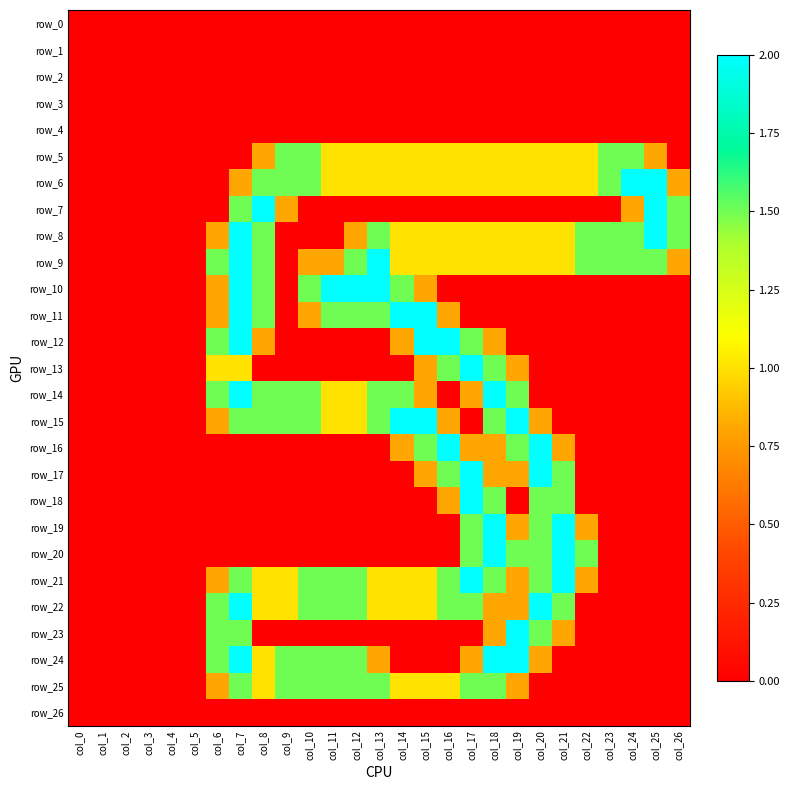

Reading left to right, transcribe all the data shown in this chart.

row_0: col_0=0.0	col_1=0.0	col_2=0.0	col_3=0.0	col_4=0.0	col_5=0.0	col_6=0.0	col_7=0.0	col_8=0.0	col_9=0.0	col_10=0.0	col_11=0.0	col_12=0.0	col_13=0.0	col_14=0.0	col_15=0.0	col_16=0.0	col_17=0.0	col_18=0.0	col_19=0.0	col_20=0.0	col_21=0.0	col_22=0.0	col_23=0.0	col_24=0.0	col_25=0.0	col_26=0.0
row_1: col_0=0.0	col_1=0.0	col_2=0.0	col_3=0.0	col_4=0.0	col_5=0.0	col_6=0.0	col_7=0.0	col_8=0.0	col_9=0.0	col_10=0.0	col_11=0.0	col_12=0.0	col_13=0.0	col_14=0.0	col_15=0.0	col_16=0.0	col_17=0.0	col_18=0.0	col_19=0.0	col_20=0.0	col_21=0.0	col_22=0.0	col_23=0.0	col_24=0.0	col_25=0.0	col_26=0.0
row_2: col_0=0.0	col_1=0.0	col_2=0.0	col_3=0.0	col_4=0.0	col_5=0.0	col_6=0.0	col_7=0.0	col_8=0.0	col_9=0.0	col_10=0.0	col_11=0.0	col_12=0.0	col_13=0.0	col_14=0.0	col_15=0.0	col_16=0.0	col_17=0.0	col_18=0.0	col_19=0.0	col_20=0.0	col_21=0.0	col_22=0.0	col_23=0.0	col_24=0.0	col_25=0.0	col_26=0.0
row_3: col_0=0.0	col_1=0.0	col_2=0.0	col_3=0.0	col_4=0.0	col_5=0.0	col_6=0.0	col_7=0.0	col_8=0.0	col_9=0.0	col_10=0.0	col_11=0.0	col_12=0.0	col_13=0.0	col_14=0.0	col_15=0.0	col_16=0.0	col_17=0.0	col_18=0.0	col_19=0.0	col_20=0.0	col_21=0.0	col_22=0.0	col_23=0.0	col_24=0.0	col_25=0.0	col_26=0.0
row_4: col_0=0.0	col_1=0.0	col_2=0.0	col_3=0.0	col_4=0.0	col_5=0.0	col_6=0.0	col_7=0.0	col_8=0.0	col_9=0.0	col_10=0.0	col_11=0.0	col_12=0.0	col_13=0.0	col_14=0.0	col_15=0.0	col_16=0.0	col_17=0.0	col_18=0.0	col_19=0.0	col_20=0.0	col_21=0.0	col_22=0.0	col_23=0.0	col_24=0.0	col_25=0.0	col_26=0.0
row_5: col_0=0.0	col_1=0.0	col_2=0.0	col_3=0.0	col_4=0.0	col_5=0.0	col_6=0.0	col_7=0.0	col_8=0.8	col_9=1.5	col_10=1.5	col_11=1.0	col_12=1.0	col_13=1.0	col_14=1.0	col_15=1.0	col_16=1.0	col_17=1.0	col_18=1.0	col_19=1.0	col_20=1.0	col_21=1.0	col_22=1.0	col_23=1.5	col_24=1.5	col_25=0.8	col_26=0.0
row_6: col_0=0.0	col_1=0.0	col_2=0.0	col_3=0.0	col_4=0.0	col_5=0.0	col_6=0.0	col_7=0.8	col_8=1.5	col_9=1.5	col_10=1.5	col_11=1.0	col_12=1.0	col_13=1.0	col_14=1.0	col_15=1.0	col_16=1.0	col_17=1.0	col_18=1.0	col_19=1.0	col_20=1.0	col_21=1.0	col_22=1.0	col_23=1.5	col_24=2.0	col_25=2.0	col_26=0.8
row_7: col_0=0.0	col_1=0.0	col_2=0.0	col_3=0.0	col_4=0.0	col_5=0.0	col_6=0.0	col_7=1.5	col_8=2.0	col_9=0.8	col_10=0.0	col_11=0.0	col_12=0.0	col_13=0.0	col_14=0.0	col_15=0.0	col_16=0.0	col_17=0.0	col_18=0.0	col_19=0.0	col_20=0.0	col_21=0.0	col_22=0.0	col_23=0.0	col_24=0.8	col_25=2.0	col_26=1.5
row_8: col_0=0.0	col_1=0.0	col_2=0.0	col_3=0.0	col_4=0.0	col_5=0.0	col_6=0.8	col_7=2.0	col_8=1.5	col_9=0.0	col_10=0.0	col_11=0.0	col_12=0.8	col_13=1.5	col_14=1.0	col_15=1.0	col_16=1.0	col_17=1.0	col_18=1.0	col_19=1.0	col_20=1.0	col_21=1.0	col_22=1.5	col_23=1.5	col_24=1.5	col_25=2.0	col_26=1.5
row_9: col_0=0.0	col_1=0.0	col_2=0.0	col_3=0.0	col_4=0.0	col_5=0.0	col_6=1.5	col_7=2.0	col_8=1.5	col_9=0.0	col_10=0.8	col_11=0.8	col_12=1.5	col_13=2.0	col_14=1.0	col_15=1.0	col_16=1.0	col_17=1.0	col_18=1.0	col_19=1.0	col_20=1.0	col_21=1.0	col_22=1.5	col_23=1.5	col_24=1.5	col_25=1.5	col_26=0.8
row_10: col_0=0.0	col_1=0.0	col_2=0.0	col_3=0.0	col_4=0.0	col_5=0.0	col_6=0.8	col_7=2.0	col_8=1.5	col_9=0.0	col_10=1.5	col_11=2.0	col_12=2.0	col_13=2.0	col_14=1.5	col_15=0.8	col_16=0.0	col_17=0.0	col_18=0.0	col_19=0.0	col_20=0.0	col_21=0.0	col_22=0.0	col_23=0.0	col_24=0.0	col_25=0.0	col_26=0.0
row_11: col_0=0.0	col_1=0.0	col_2=0.0	col_3=0.0	col_4=0.0	col_5=0.0	col_6=0.8	col_7=2.0	col_8=1.5	col_9=0.0	col_10=0.8	col_11=1.5	col_12=1.5	col_13=1.5	col_14=2.0	col_15=2.0	col_16=0.8	col_17=0.0	col_18=0.0	col_19=0.0	col_20=0.0	col_21=0.0	col_22=0.0	col_23=0.0	col_24=0.0	col_25=0.0	col_26=0.0
row_12: col_0=0.0	col_1=0.0	col_2=0.0	col_3=0.0	col_4=0.0	col_5=0.0	col_6=1.5	col_7=2.0	col_8=0.8	col_9=0.0	col_10=0.0	col_11=0.0	col_12=0.0	col_13=0.0	col_14=0.8	col_15=2.0	col_16=2.0	col_17=1.5	col_18=0.8	col_19=0.0	col_20=0.0	col_21=0.0	col_22=0.0	col_23=0.0	col_24=0.0	col_25=0.0	col_26=0.0
row_13: col_0=0.0	col_1=0.0	col_2=0.0	col_3=0.0	col_4=0.0	col_5=0.0	col_6=1.0	col_7=1.0	col_8=0.0	col_9=0.0	col_10=0.0	col_11=0.0	col_12=0.0	col_13=0.0	col_14=0.0	col_15=0.8	col_16=1.5	col_17=2.0	col_18=1.5	col_19=0.8	col_20=0.0	col_21=0.0	col_22=0.0	col_23=0.0	col_24=0.0	col_25=0.0	col_26=0.0
row_14: col_0=0.0	col_1=0.0	col_2=0.0	col_3=0.0	col_4=0.0	col_5=0.0	col_6=1.5	col_7=2.0	col_8=1.5	col_9=1.5	col_10=1.5	col_11=1.0	col_12=1.0	col_13=1.5	col_14=1.5	col_15=0.8	col_16=0.0	col_17=0.8	col_18=2.0	col_19=1.5	col_20=0.0	col_21=0.0	col_22=0.0	col_23=0.0	col_24=0.0	col_25=0.0	col_26=0.0
row_15: col_0=0.0	col_1=0.0	col_2=0.0	col_3=0.0	col_4=0.0	col_5=0.0	col_6=0.8	col_7=1.5	col_8=1.5	col_9=1.5	col_10=1.5	col_11=1.0	col_12=1.0	col_13=1.5	col_14=2.0	col_15=2.0	col_16=0.8	col_17=0.0	col_18=1.5	col_19=2.0	col_20=0.8	col_21=0.0	col_22=0.0	col_23=0.0	col_24=0.0	col_25=0.0	col_26=0.0
row_16: col_0=0.0	col_1=0.0	col_2=0.0	col_3=0.0	col_4=0.0	col_5=0.0	col_6=0.0	col_7=0.0	col_8=0.0	col_9=0.0	col_10=0.0	col_11=0.0	col_12=0.0	col_13=0.0	col_14=0.8	col_15=1.5	col_16=2.0	col_17=0.8	col_18=0.8	col_19=1.5	col_20=2.0	col_21=0.8	col_22=0.0	col_23=0.0	col_24=0.0	col_25=0.0	col_26=0.0
row_17: col_0=0.0	col_1=0.0	col_2=0.0	col_3=0.0	col_4=0.0	col_5=0.0	col_6=0.0	col_7=0.0	col_8=0.0	col_9=0.0	col_10=0.0	col_11=0.0	col_12=0.0	col_13=0.0	col_14=0.0	col_15=0.8	col_16=1.5	col_17=2.0	col_18=0.8	col_19=0.8	col_20=2.0	col_21=1.5	col_22=0.0	col_23=0.0	col_24=0.0	col_25=0.0	col_26=0.0
row_18: col_0=0.0	col_1=0.0	col_2=0.0	col_3=0.0	col_4=0.0	col_5=0.0	col_6=0.0	col_7=0.0	col_8=0.0	col_9=0.0	col_10=0.0	col_11=0.0	col_12=0.0	col_13=0.0	col_14=0.0	col_15=0.0	col_16=0.8	col_17=2.0	col_18=1.5	col_19=0.0	col_20=1.5	col_21=1.5	col_22=0.0	col_23=0.0	col_24=0.0	col_25=0.0	col_26=0.0
row_19: col_0=0.0	col_1=0.0	col_2=0.0	col_3=0.0	col_4=0.0	col_5=0.0	col_6=0.0	col_7=0.0	col_8=0.0	col_9=0.0	col_10=0.0	col_11=0.0	col_12=0.0	col_13=0.0	col_14=0.0	col_15=0.0	col_16=0.0	col_17=1.5	col_18=2.0	col_19=0.8	col_20=1.5	col_21=2.0	col_22=0.8	col_23=0.0	col_24=0.0	col_25=0.0	col_26=0.0
row_20: col_0=0.0	col_1=0.0	col_2=0.0	col_3=0.0	col_4=0.0	col_5=0.0	col_6=0.0	col_7=0.0	col_8=0.0	col_9=0.0	col_10=0.0	col_11=0.0	col_12=0.0	col_13=0.0	col_14=0.0	col_15=0.0	col_16=0.0	col_17=1.5	col_18=2.0	col_19=1.5	col_20=1.5	col_21=2.0	col_22=1.5	col_23=0.0	col_24=0.0	col_25=0.0	col_26=0.0
row_21: col_0=0.0	col_1=0.0	col_2=0.0	col_3=0.0	col_4=0.0	col_5=0.0	col_6=0.8	col_7=1.5	col_8=1.0	col_9=1.0	col_10=1.5	col_11=1.5	col_12=1.5	col_13=1.0	col_14=1.0	col_15=1.0	col_16=1.5	col_17=2.0	col_18=1.5	col_19=0.8	col_20=1.5	col_21=2.0	col_22=0.8	col_23=0.0	col_24=0.0	col_25=0.0	col_26=0.0
row_22: col_0=0.0	col_1=0.0	col_2=0.0	col_3=0.0	col_4=0.0	col_5=0.0	col_6=1.5	col_7=2.0	col_8=1.0	col_9=1.0	col_10=1.5	col_11=1.5	col_12=1.5	col_13=1.0	col_14=1.0	col_15=1.0	col_16=1.5	col_17=1.5	col_18=0.8	col_19=0.8	col_20=2.0	col_21=1.5	col_22=0.0	col_23=0.0	col_24=0.0	col_25=0.0	col_26=0.0
row_23: col_0=0.0	col_1=0.0	col_2=0.0	col_3=0.0	col_4=0.0	col_5=0.0	col_6=1.5	col_7=1.5	col_8=0.0	col_9=0.0	col_10=0.0	col_11=0.0	col_12=0.0	col_13=0.0	col_14=0.0	col_15=0.0	col_16=0.0	col_17=0.0	col_18=0.8	col_19=2.0	col_20=1.5	col_21=0.8	col_22=0.0	col_23=0.0	col_24=0.0	col_25=0.0	col_26=0.0
row_24: col_0=0.0	col_1=0.0	col_2=0.0	col_3=0.0	col_4=0.0	col_5=0.0	col_6=1.5	col_7=2.0	col_8=1.0	col_9=1.5	col_10=1.5	col_11=1.5	col_12=1.5	col_13=0.8	col_14=0.0	col_15=0.0	col_16=0.0	col_17=0.8	col_18=2.0	col_19=2.0	col_20=0.8	col_21=0.0	col_22=0.0	col_23=0.0	col_24=0.0	col_25=0.0	col_26=0.0
row_25: col_0=0.0	col_1=0.0	col_2=0.0	col_3=0.0	col_4=0.0	col_5=0.0	col_6=0.8	col_7=1.5	col_8=1.0	col_9=1.5	col_10=1.5	col_11=1.5	col_12=1.5	col_13=1.5	col_14=1.0	col_15=1.0	col_16=1.0	col_17=1.5	col_18=1.5	col_19=0.8	col_20=0.0	col_21=0.0	col_22=0.0	col_23=0.0	col_24=0.0	col_25=0.0	col_26=0.0
row_26: col_0=0.0	col_1=0.0	col_2=0.0	col_3=0.0	col_4=0.0	col_5=0.0	col_6=0.0	col_7=0.0	col_8=0.0	col_9=0.0	col_10=0.0	col_11=0.0	col_12=0.0	col_13=0.0	col_14=0.0	col_15=0.0	col_16=0.0	col_17=0.0	col_18=0.0	col_19=0.0	col_20=0.0	col_21=0.0	col_22=0.0	col_23=0.0	col_24=0.0	col_25=0.0	col_26=0.0